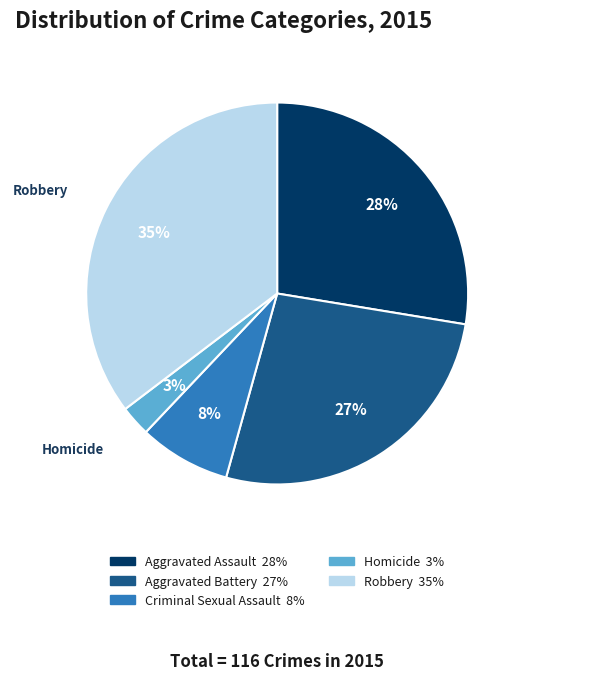

To the nearest percent, what portion does Homicide represent?

3%